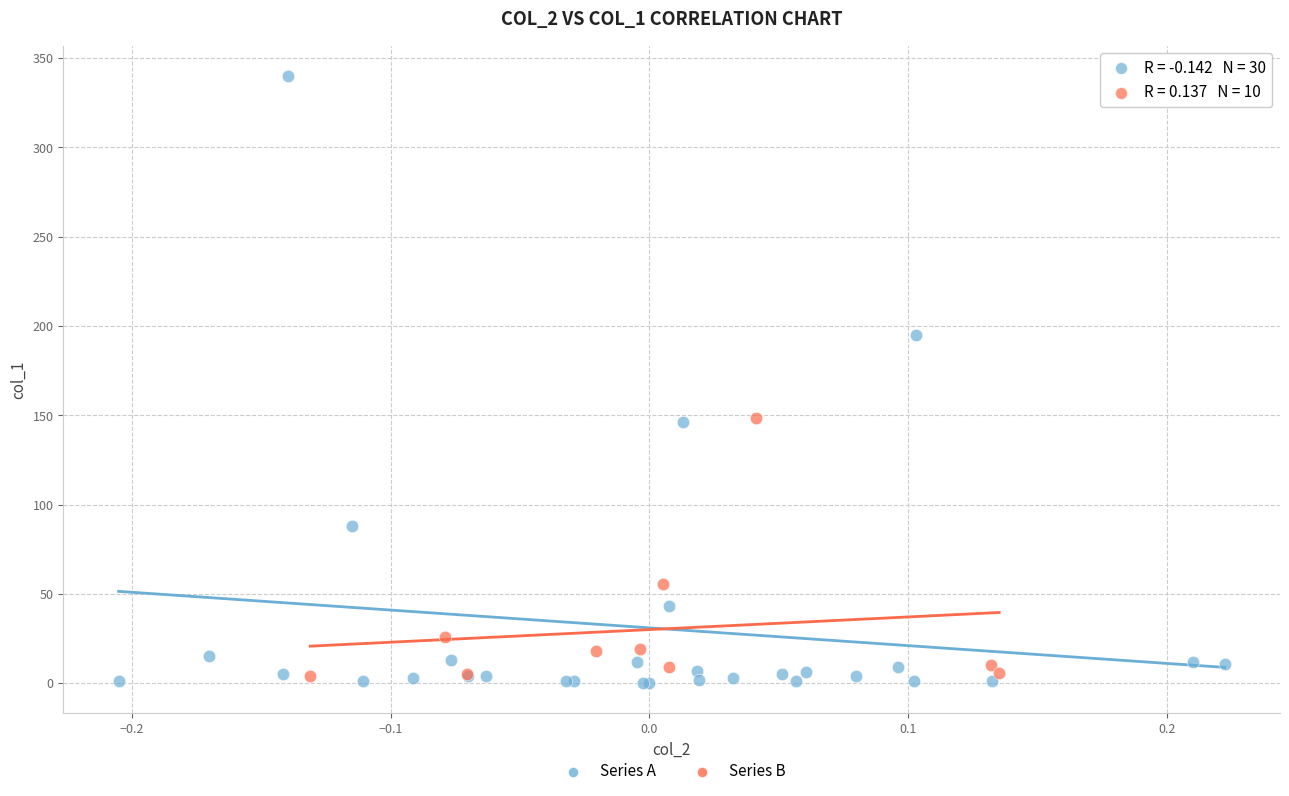

Which series has the largest Y range (max minus min)?

Series A